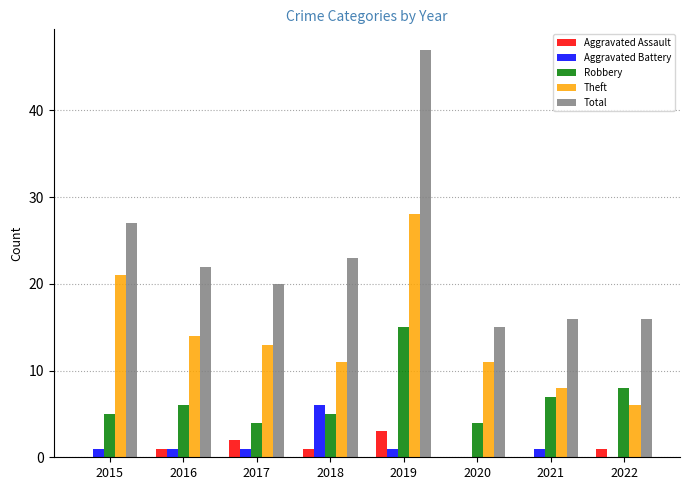

How many groups of bars are there?

8